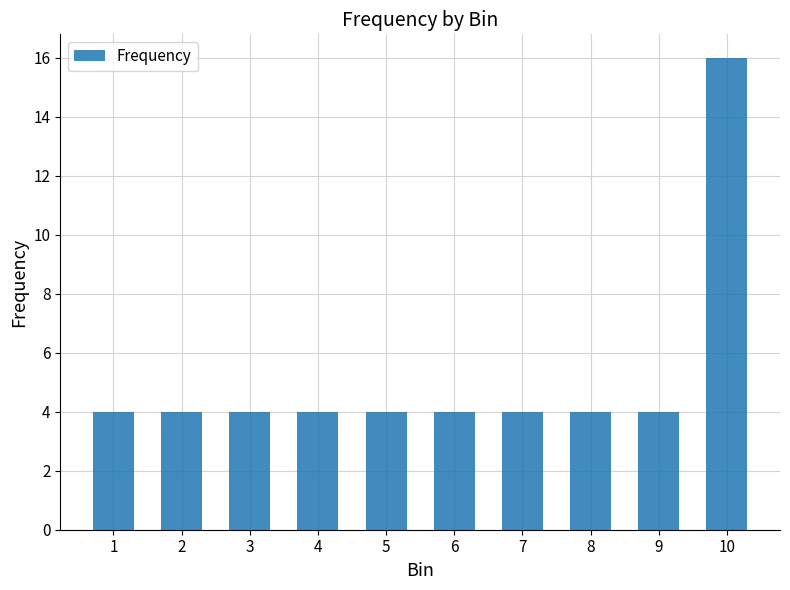

What is the ratio of the value at 3 to the value at 8?

1.0